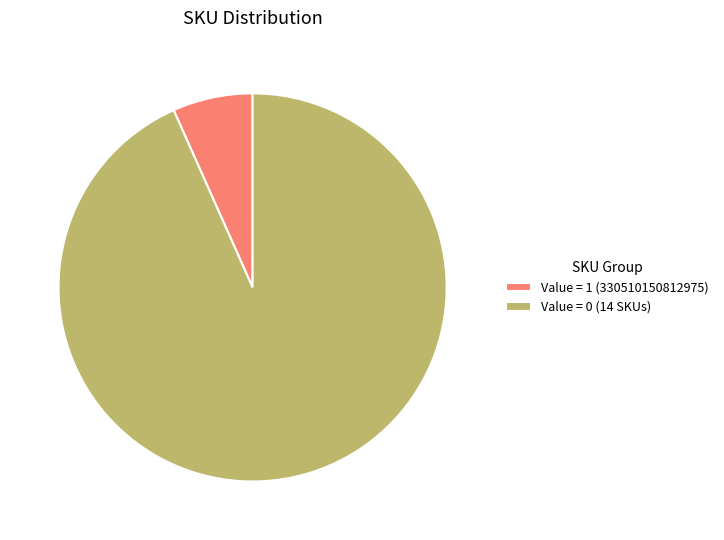

How many slices are in this pie chart?

2